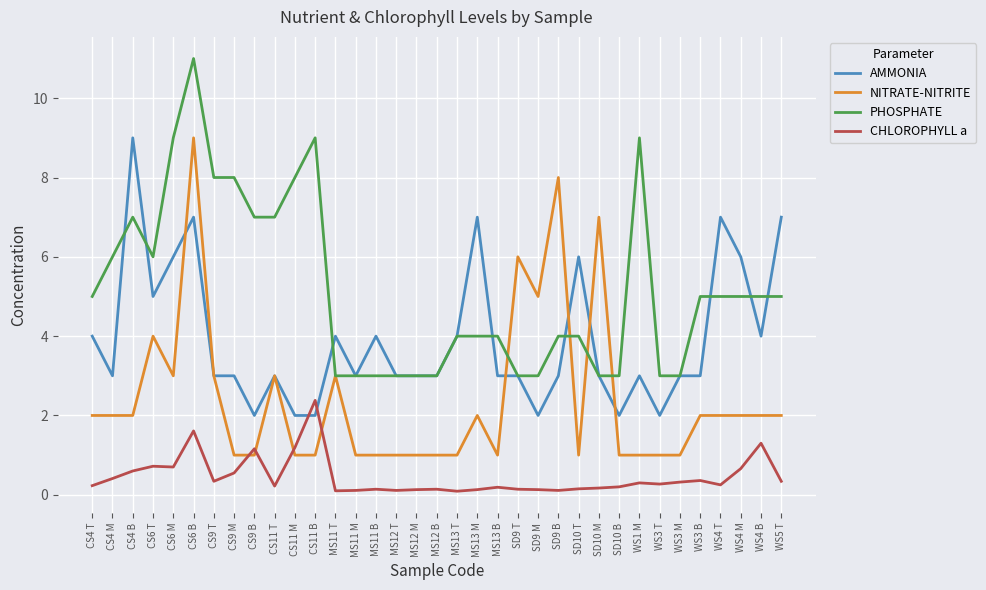

The NITRATE-NITRITE series shows 0.8 at CS4 B. True or false?

False